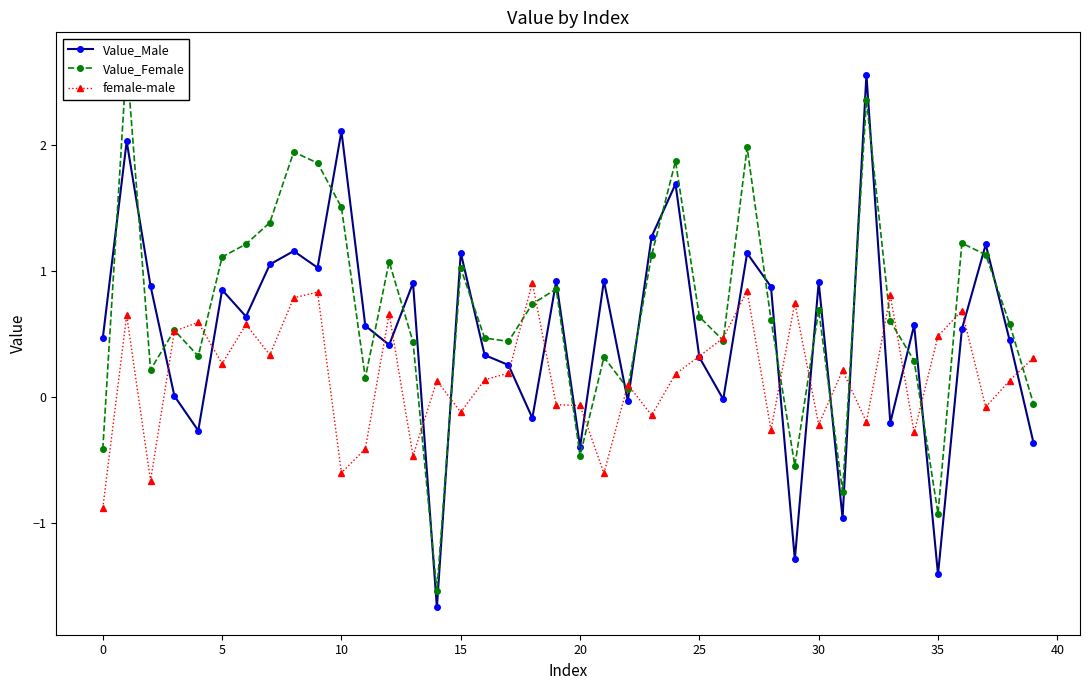

How many times do Value_Male and female-male cross each other?

23